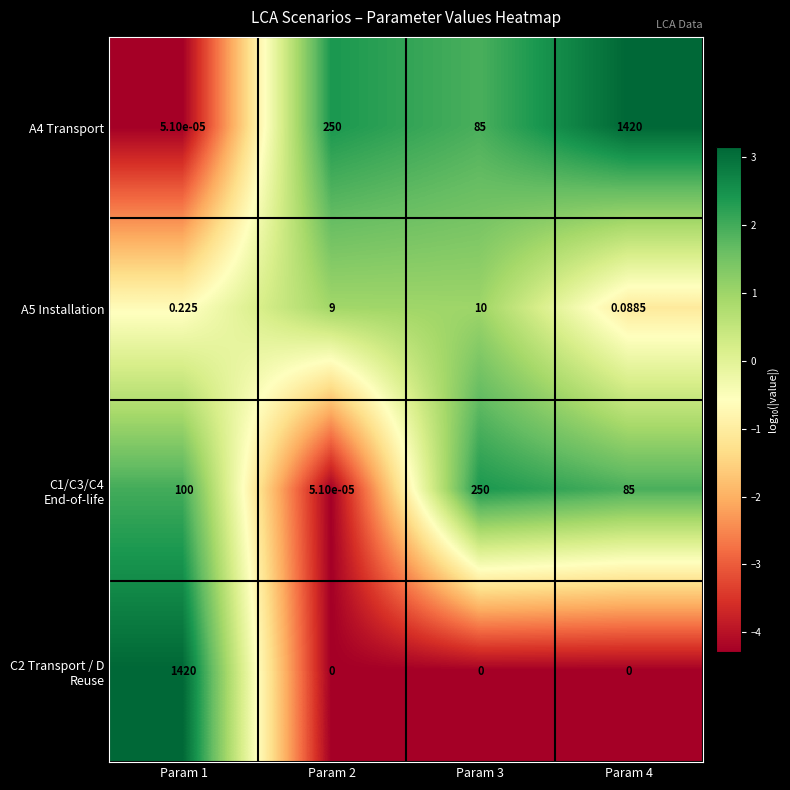

Is the value of C1/C3/C4 End-of-life at Param 1 greater than the value of A4 Transport at Param 2?

No